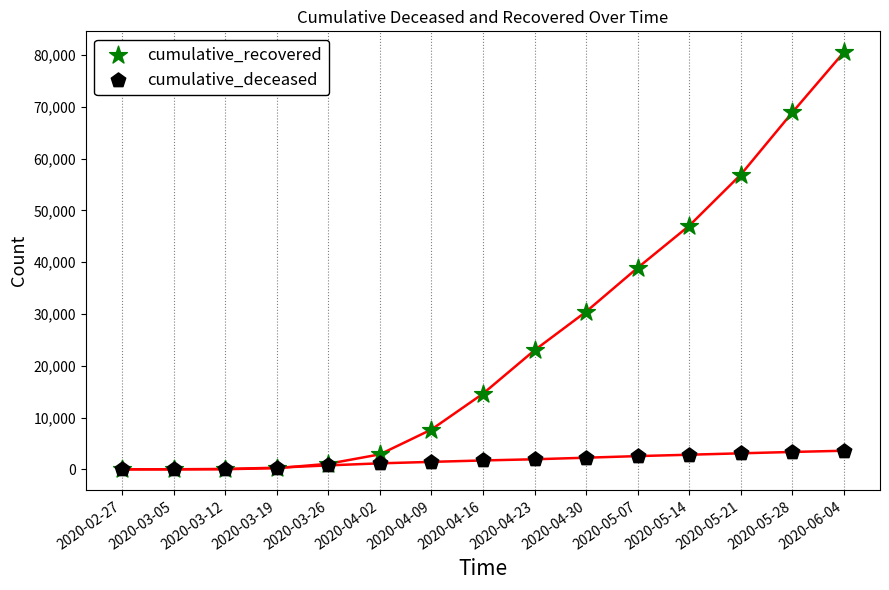

Across all series, what Y value is closest to 40287?

38933